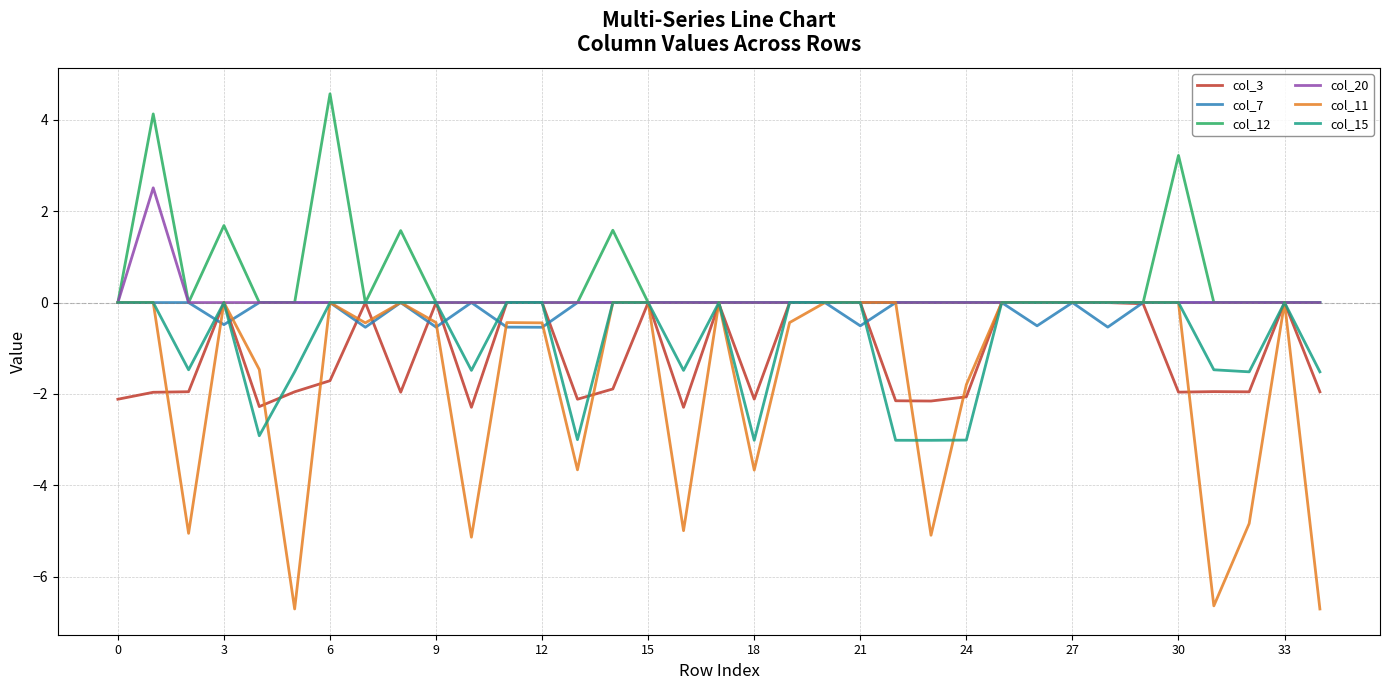

Which series has the widest spread of values?

col_11